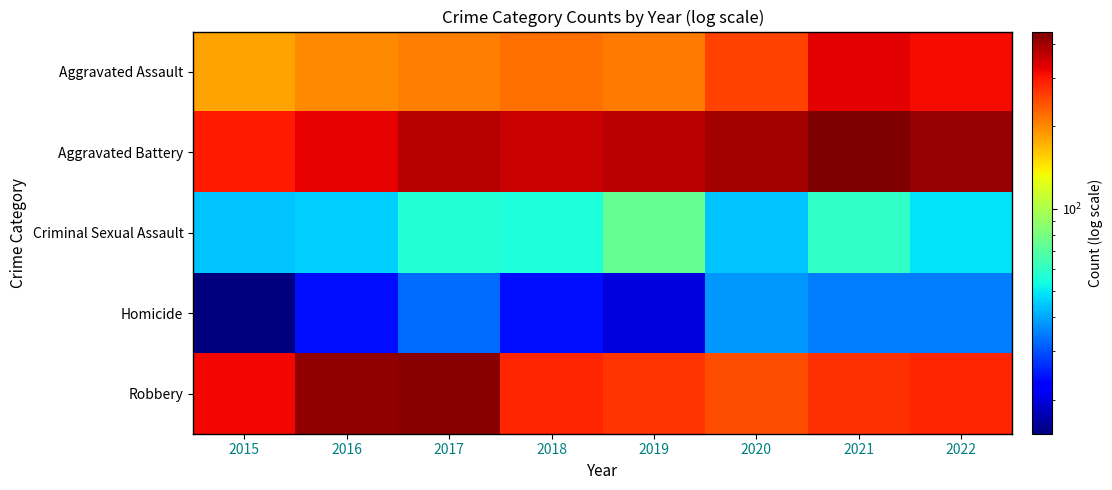

At which category is the sum across all series the highest?

2021